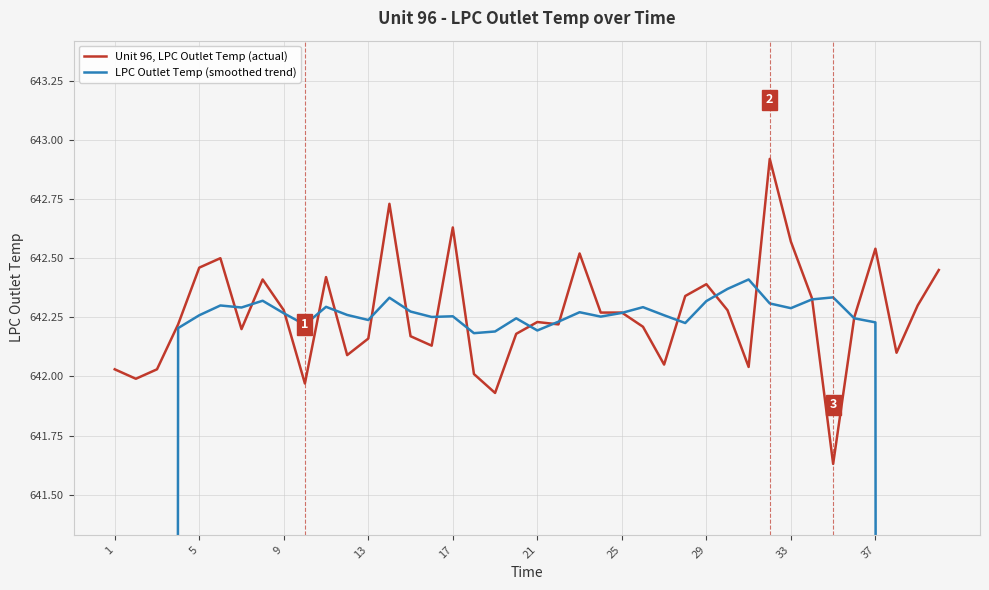

How many intersections are there between LPC Outlet Temp (smoothed trend) and Unit 96, LPC Outlet Temp (actual)?

18